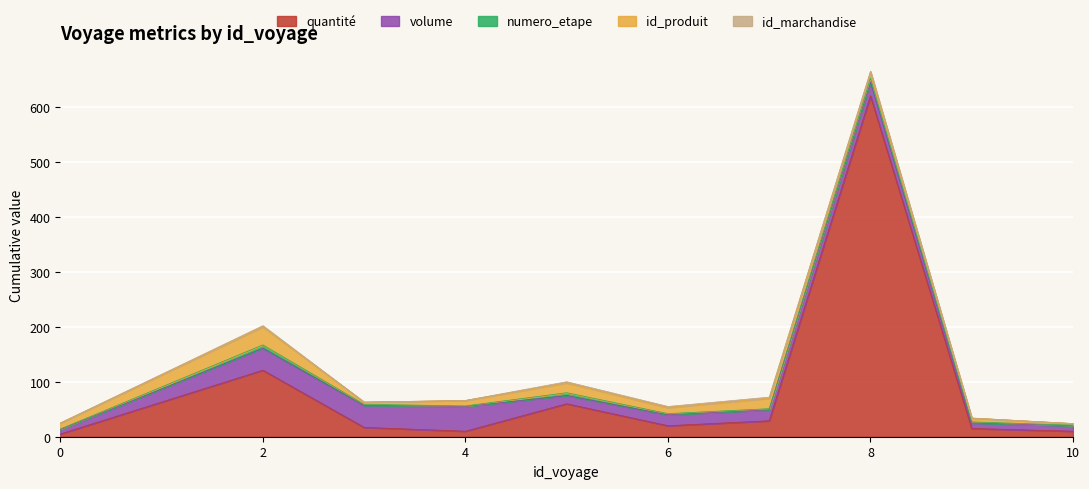

Does the chart display data point markers on the line(s)?

No